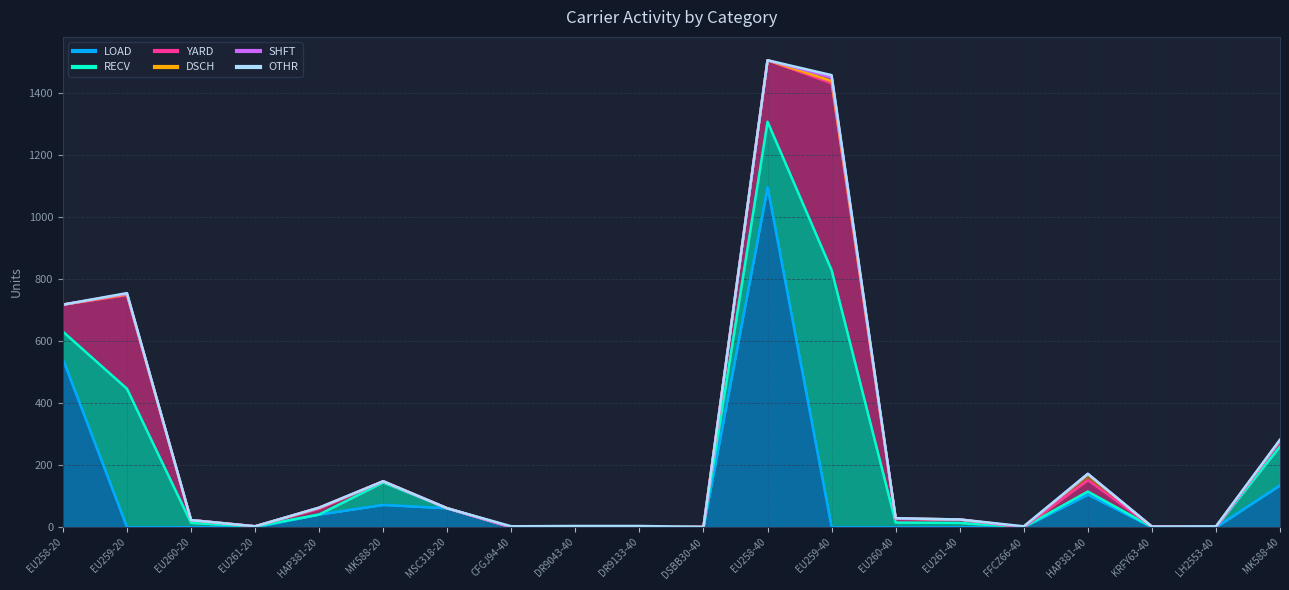

Rank the series at EU261-20 from highest to lowest value.

RECV, YARD, DSCH, LOAD, SHFT, OTHR